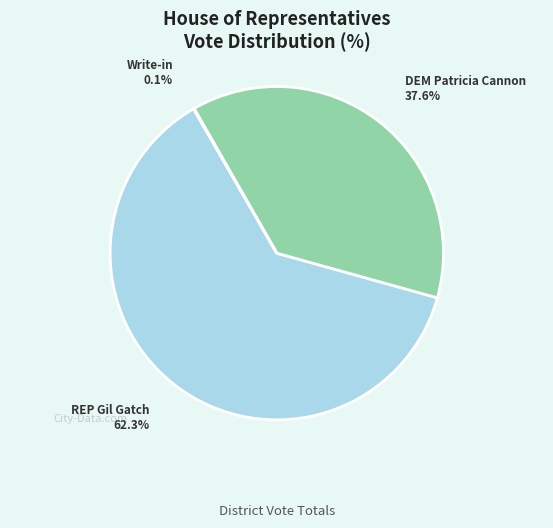

To the nearest percent, what is the difference between the largest and smallest slice percentages?

62%